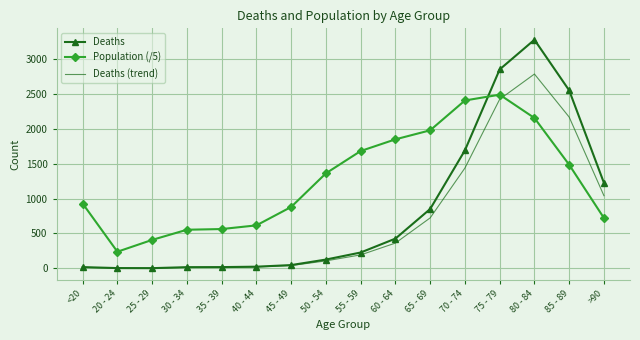

What are all the series names shown in the legend?

Deaths, Population (/5), Deaths (trend)